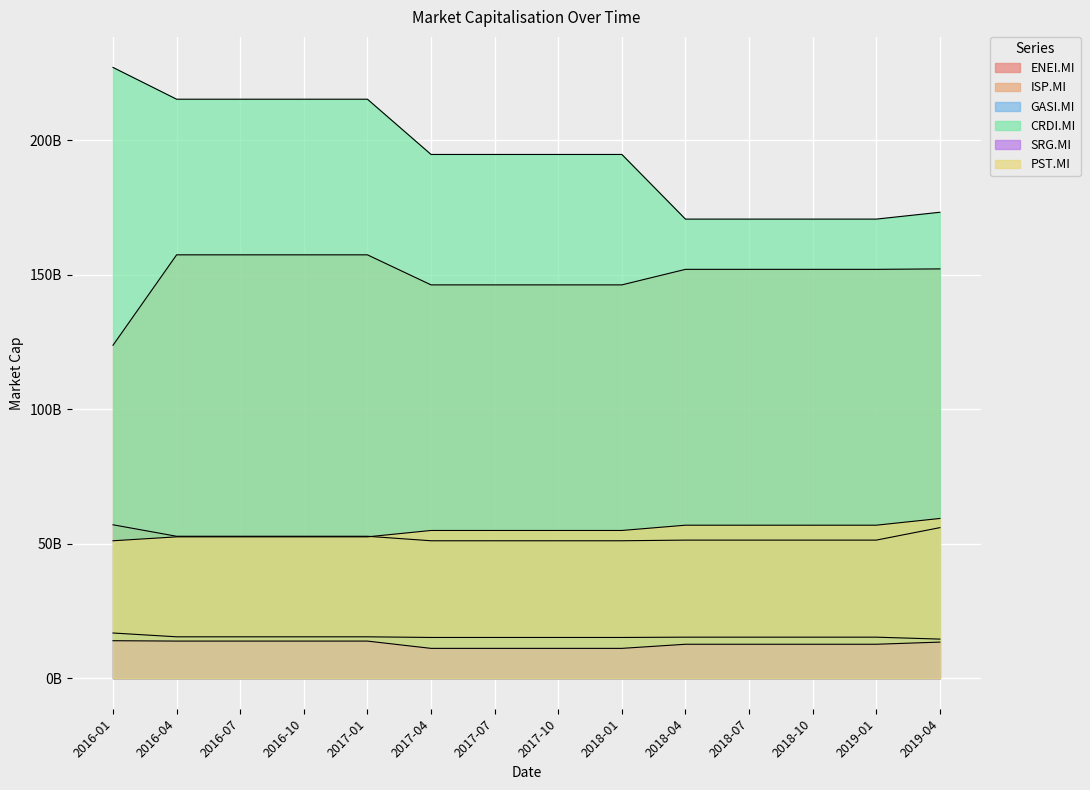

How many data points does each series have?

14